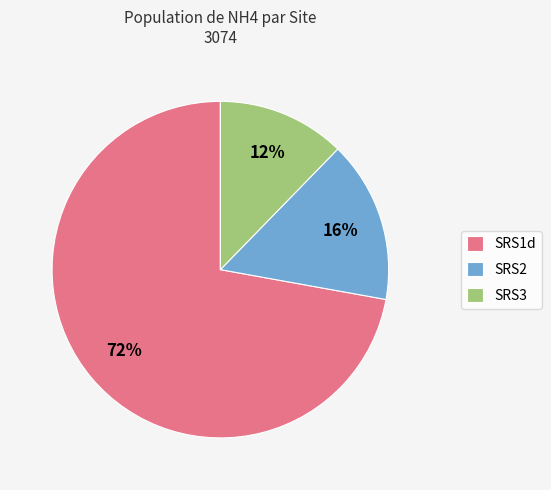

True or false: SRS1d accounts for 72% of the total.

True